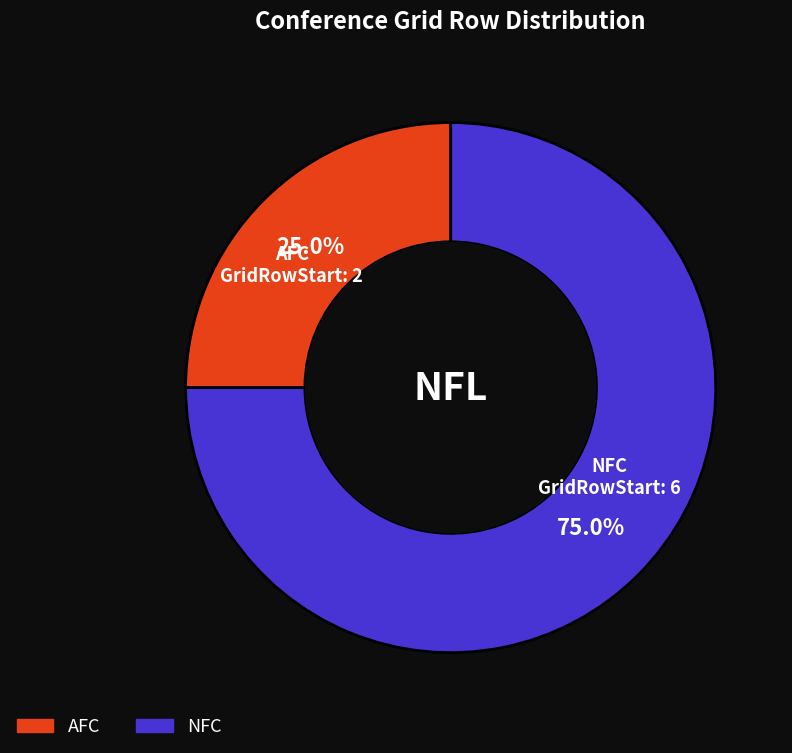

What is the ratio of the value at AFC to the value at NFC?

0.3